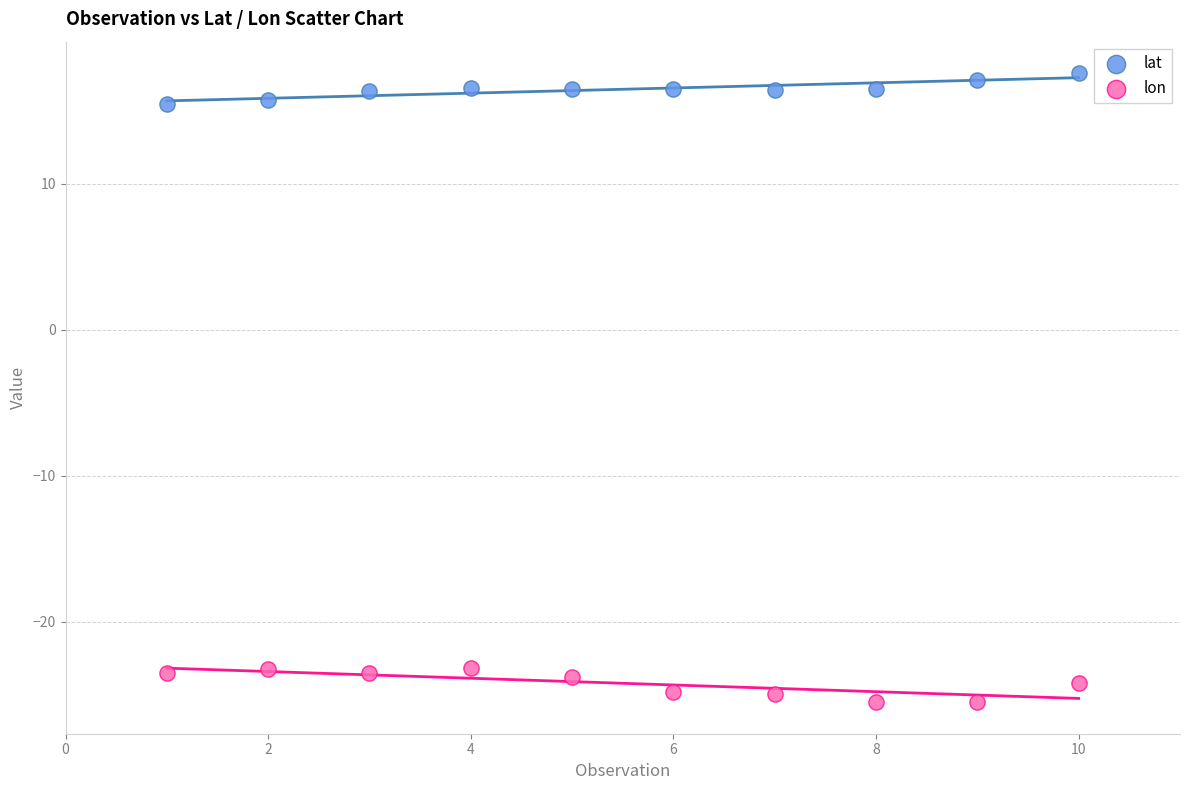

Which series reaches the minimum Y coordinate?

lon